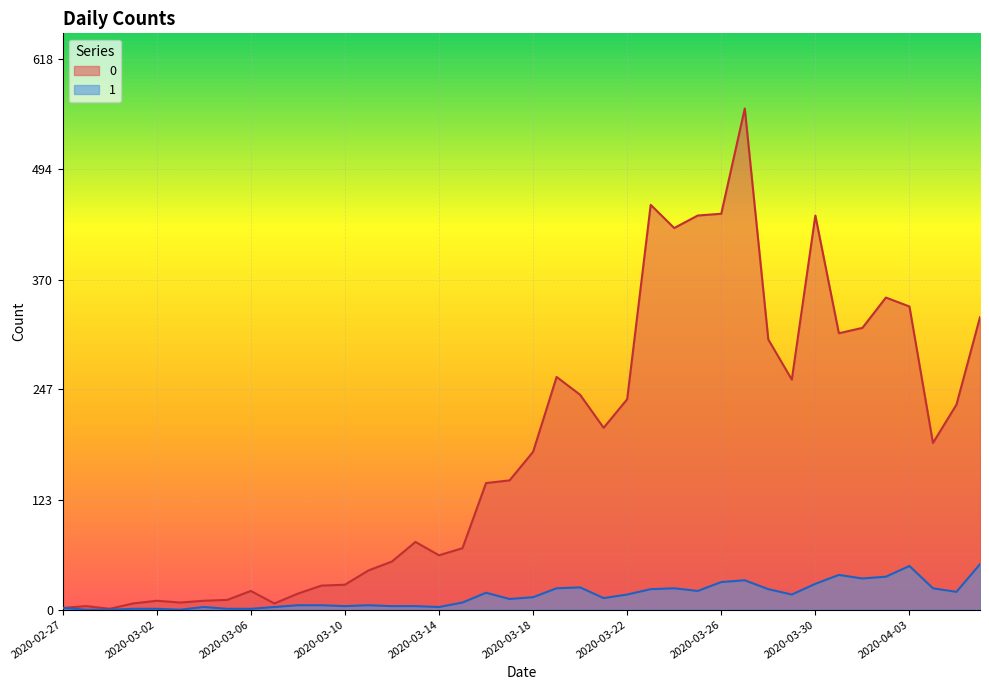

The 1 series shows 4 at 2020-03-12. True or false?

True